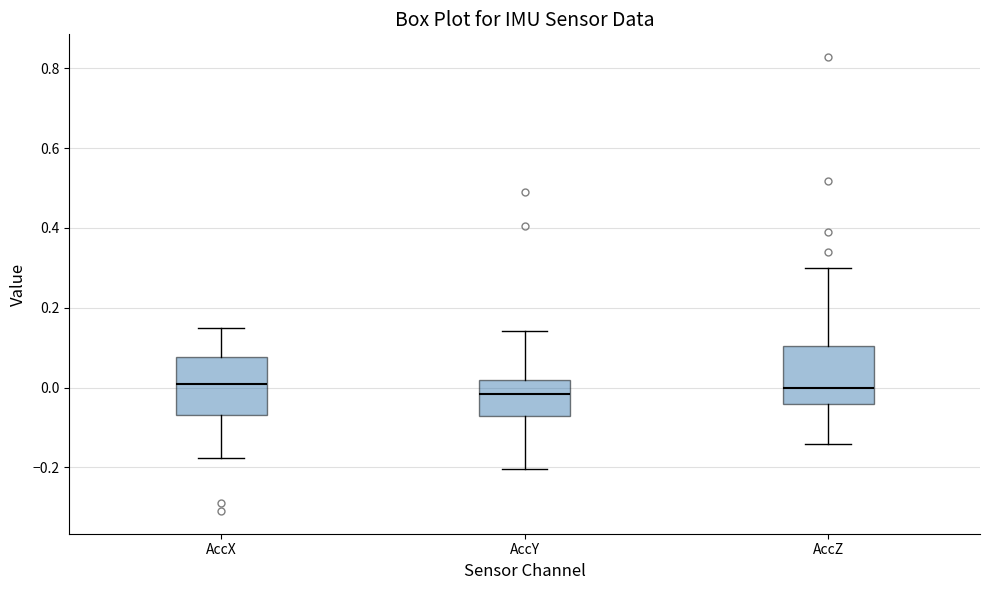

Reading left to right, transcribe this box plot: for each box, give where its median line is, the range the box spans, and where its two whiskers end, as read against the y-axis. The values are not printed on the chart, so give them approximately, as read against the axis.

AccX: median 0.00, box -0.06 to 0.08, whiskers -0.18 to 0.14
AccY: median -0.02, box -0.08 to 0.02, whiskers -0.20 to 0.14
AccZ: median 0.00, box -0.04 to 0.10, whiskers -0.14 to 0.30